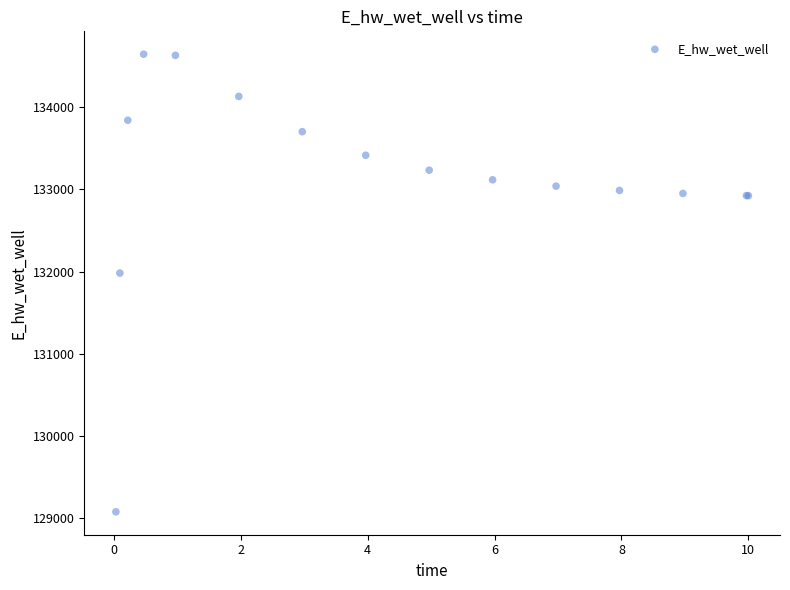

What Y value in the scatter plot is closest to 131861?

131982.6